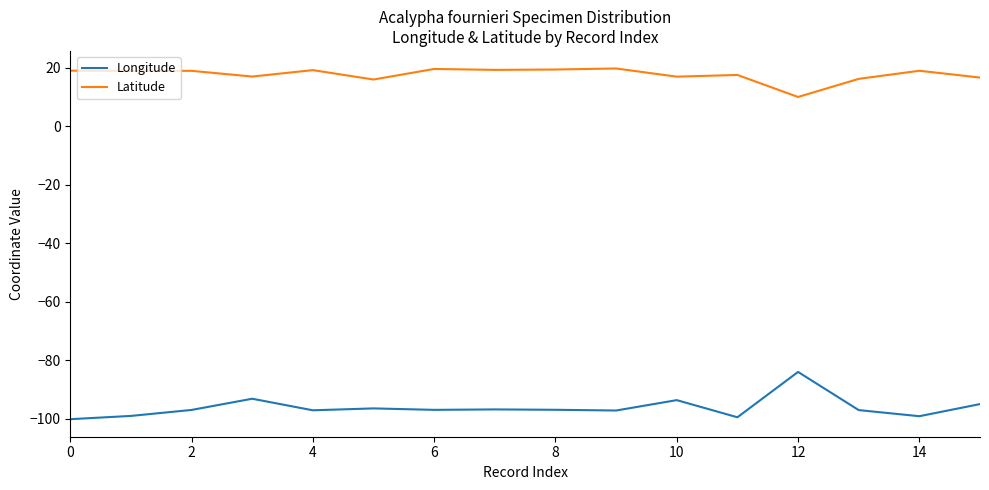

Which series has the largest range (max minus min)?

Longitude